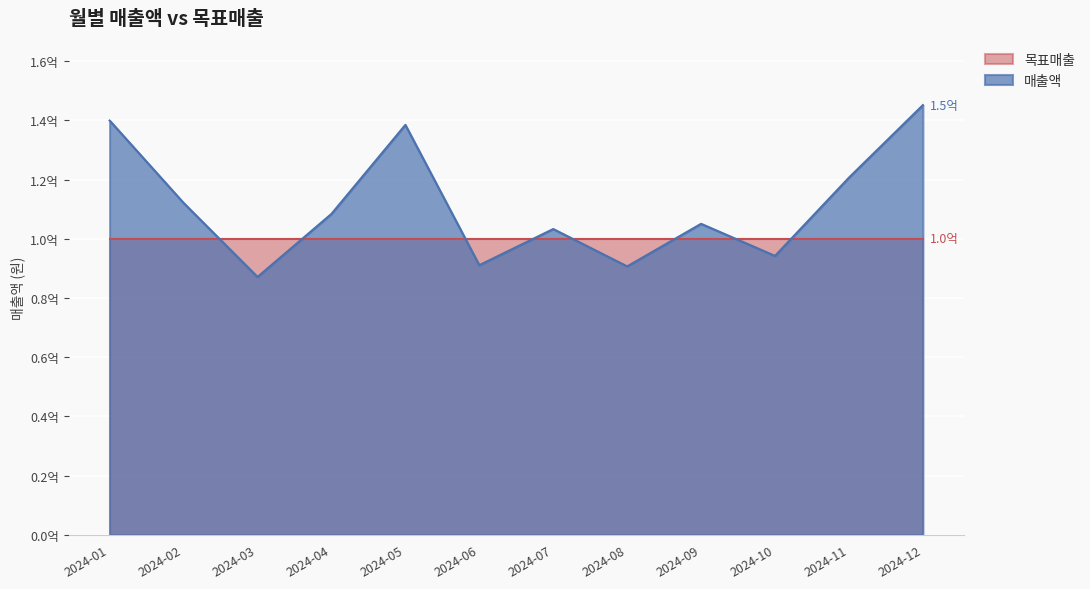

List the labels in order of value, largest first.

2024-12, 2024-01, 2024-05, 2024-11, 2024-02, 2024-04, 2024-09, 2024-07, 2024-10, 2024-06, 2024-08, 2024-03